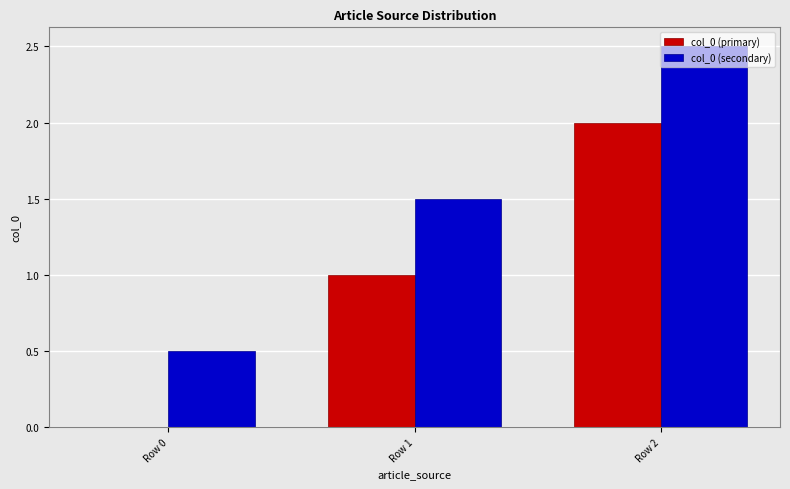

Count the col_0 (primary) values in the range 0 to 2.

3